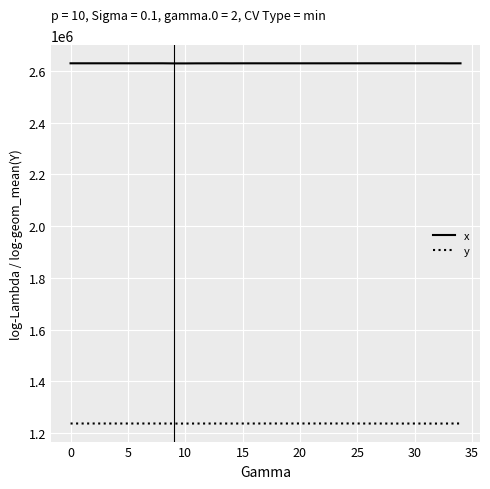

Which series has the largest total across all categories?

x